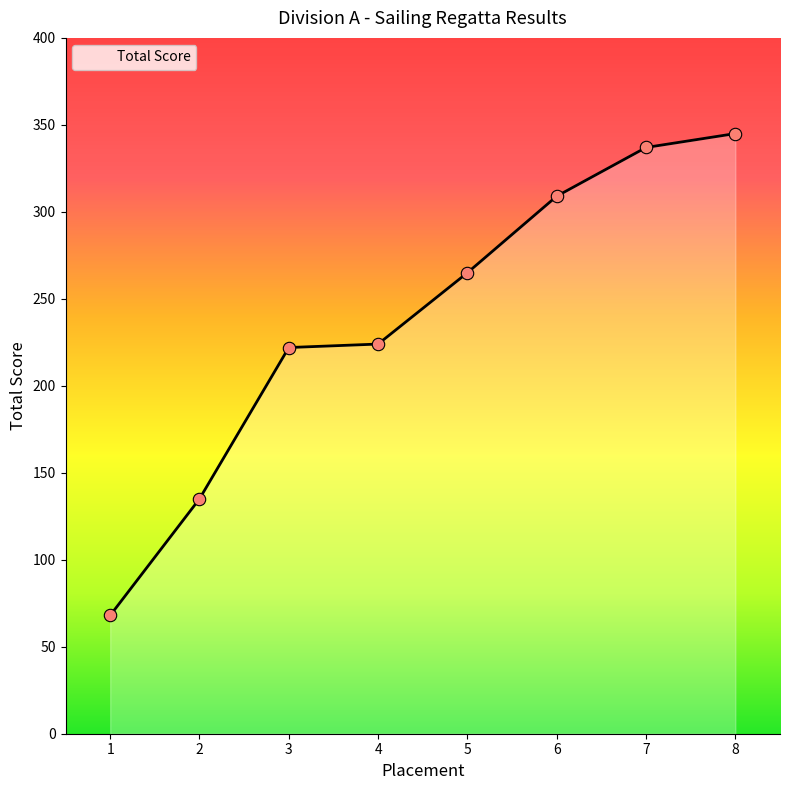

What is the change in value from 2 to 3?

+87